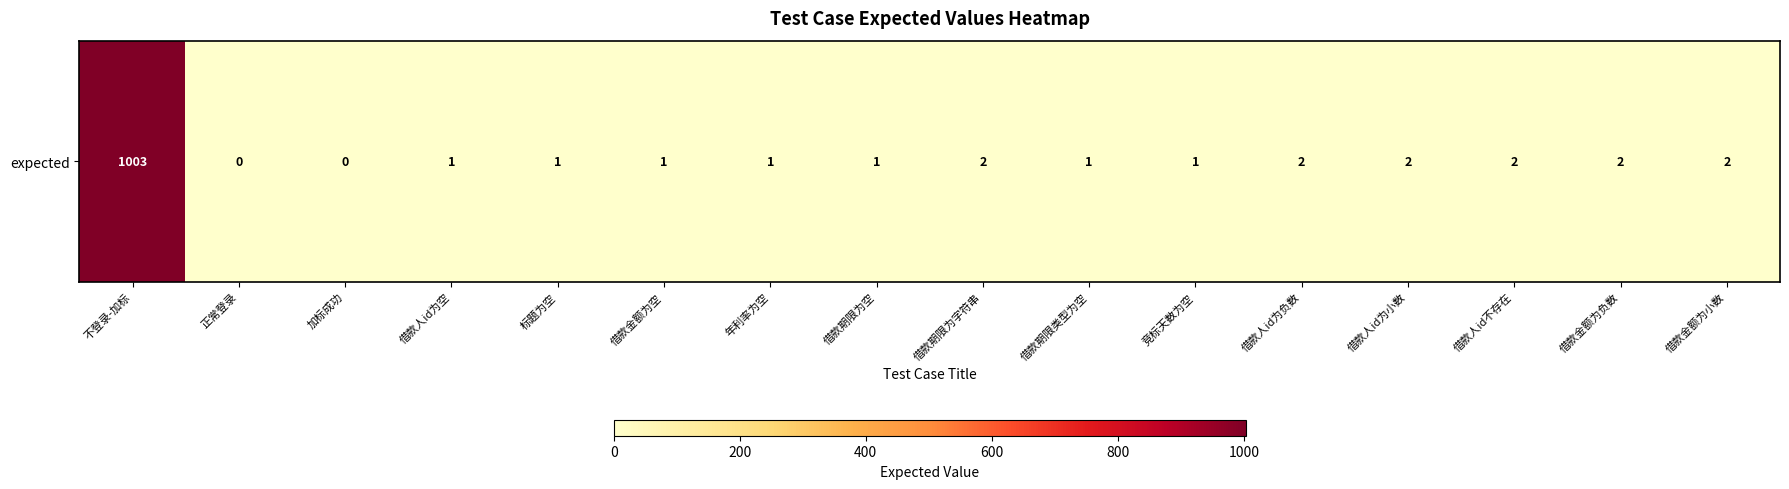

List the labels in order of value, largest first.

不登录-加标, 借款期限为字符串, 借款人id为负数, 借款人id为小数, 借款人id不存在, 借款金额为负数, 借款金额为小数, 借款人id为空, 标题为空, 借款金额为空, 年利率为空, 借款期限为空, 借款期限类型为空, 竞标天数为空, 正常登录, 加标成功